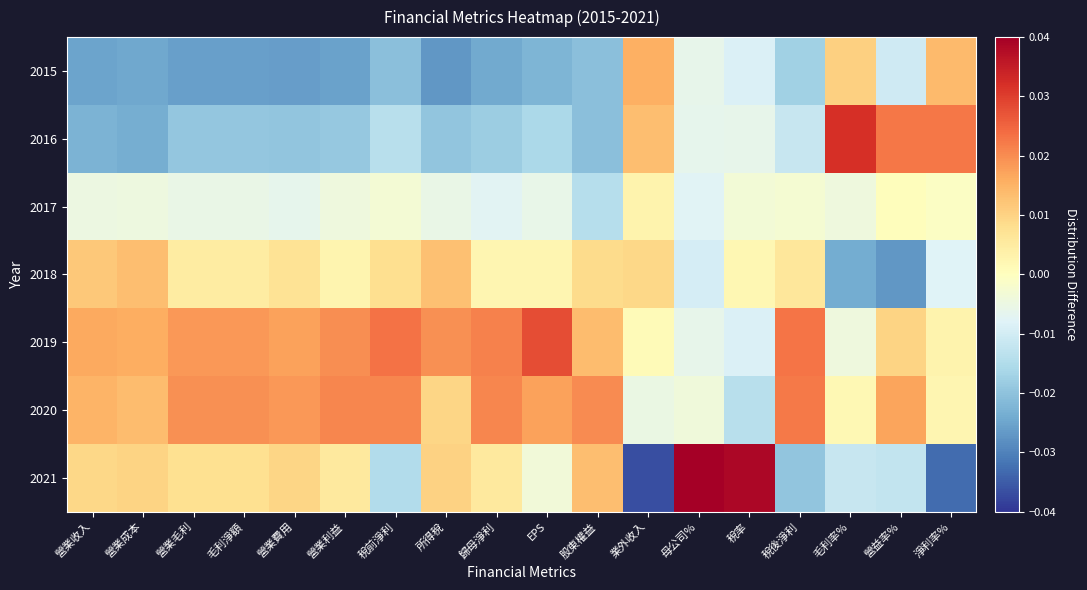

What is the difference between the highest and lowest values at 稅率?

0.1